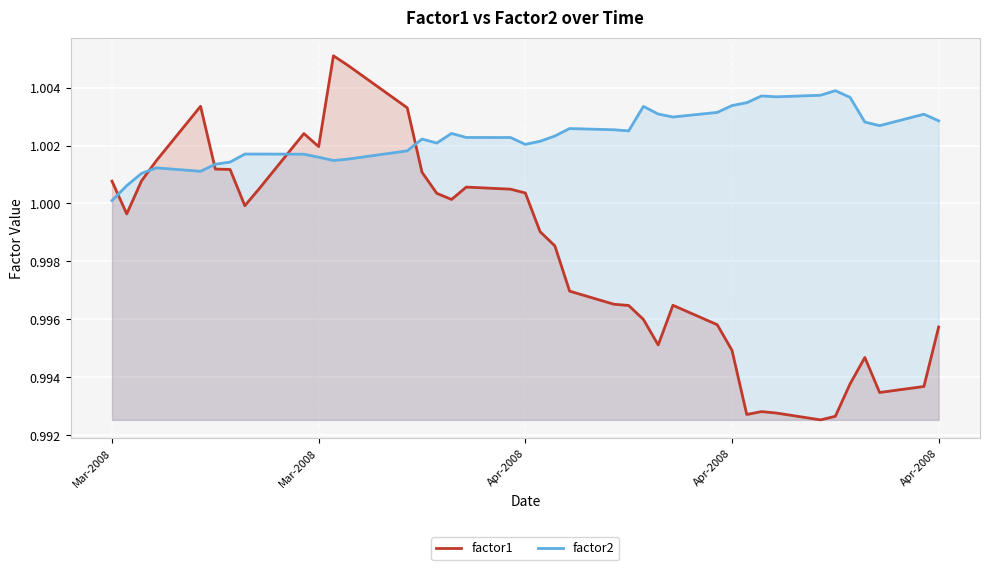

The value of factor2 at 38 is 1.7. True or false?

False